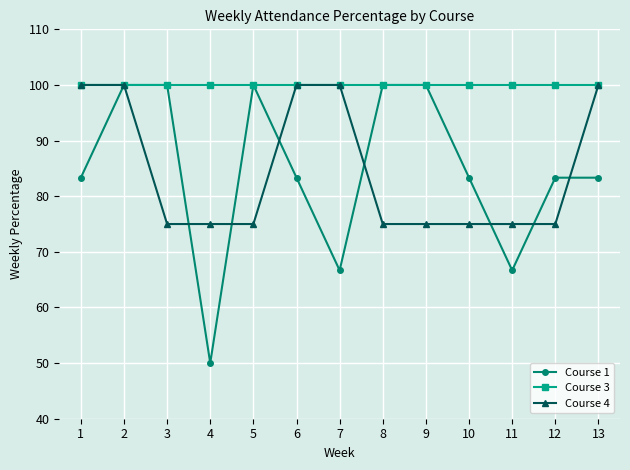

What are all the series names shown in the legend?

Course 1, Course 3, Course 4